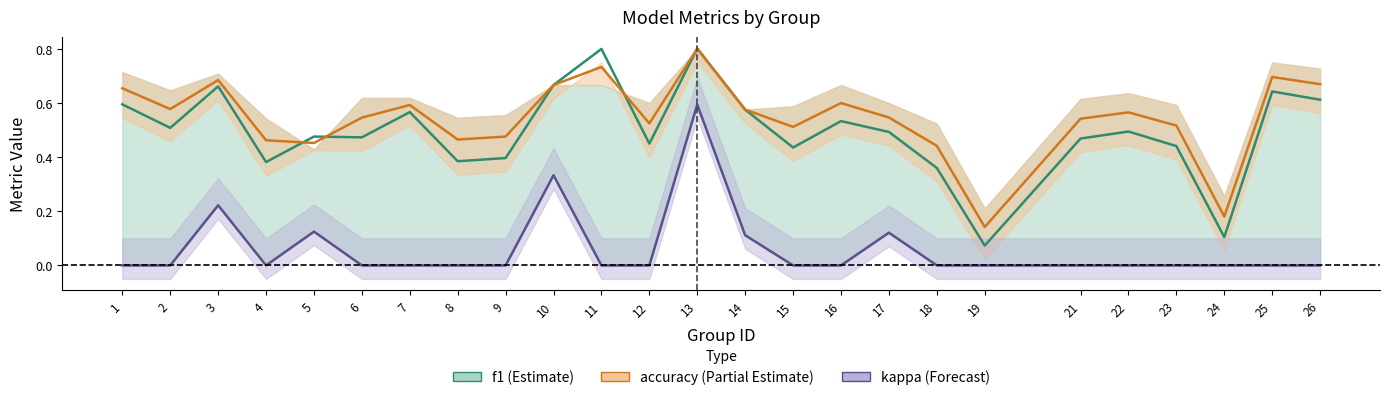

The value of f1 at 10 is 0.7. True or false?

True